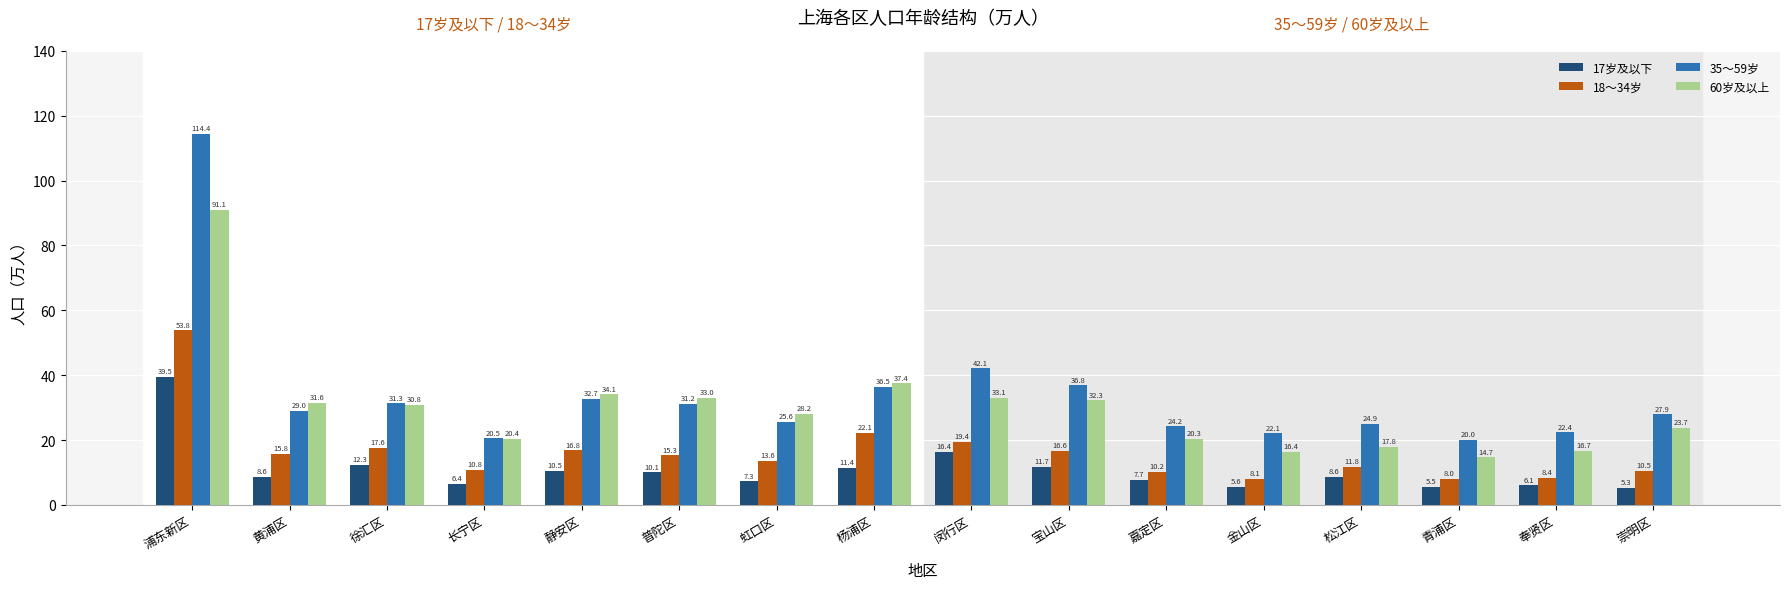

What is the sum of all 17岁及以下 values?

173.1